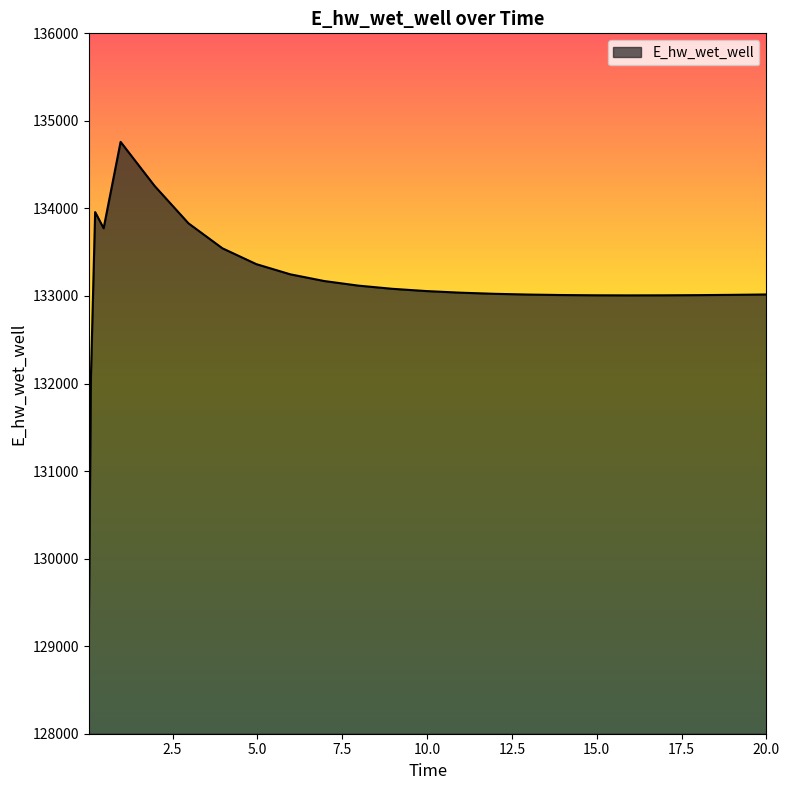

What is the difference between the maximum and minimum values?

5635.9